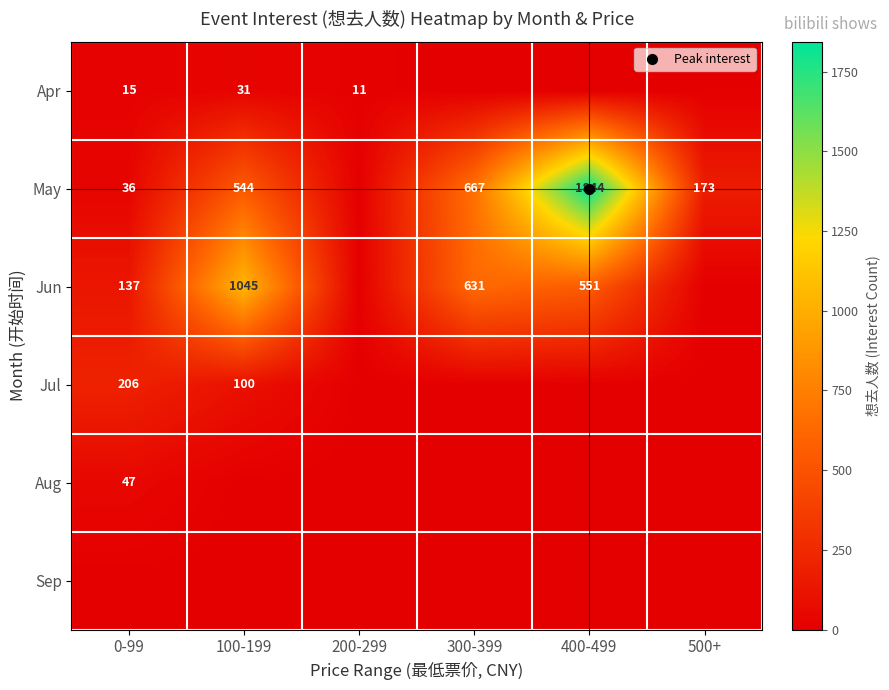

Where does the Jun series first go above 551?

100-199